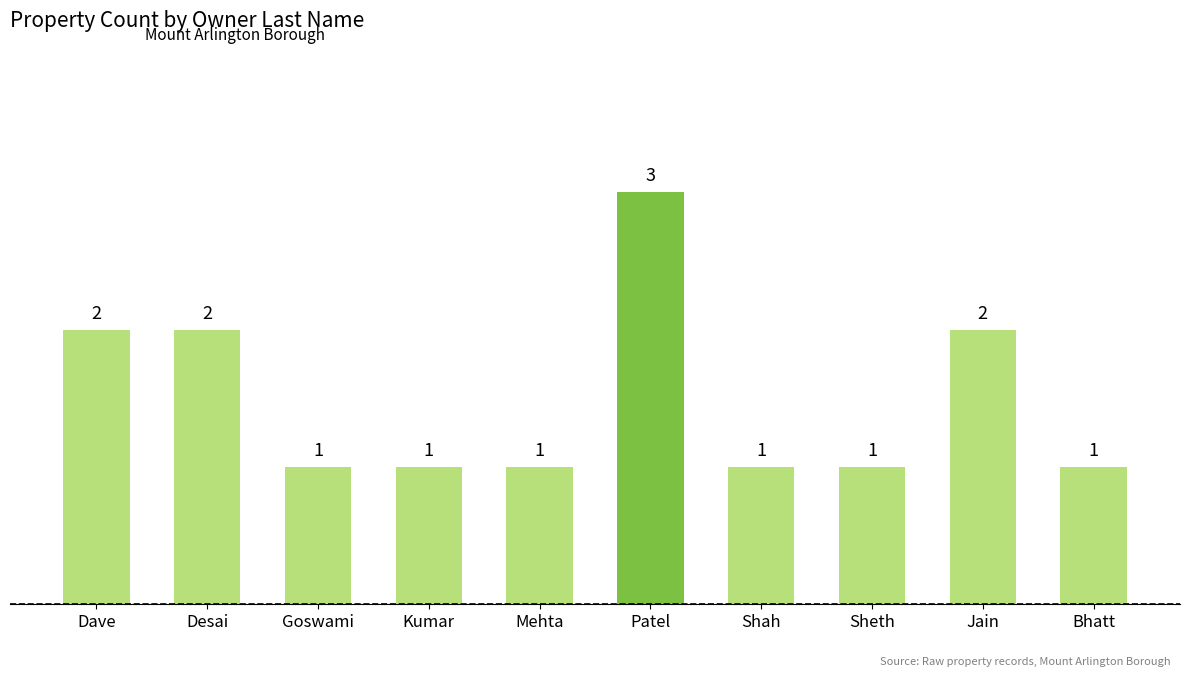

What value does the data have at Kumar?

1